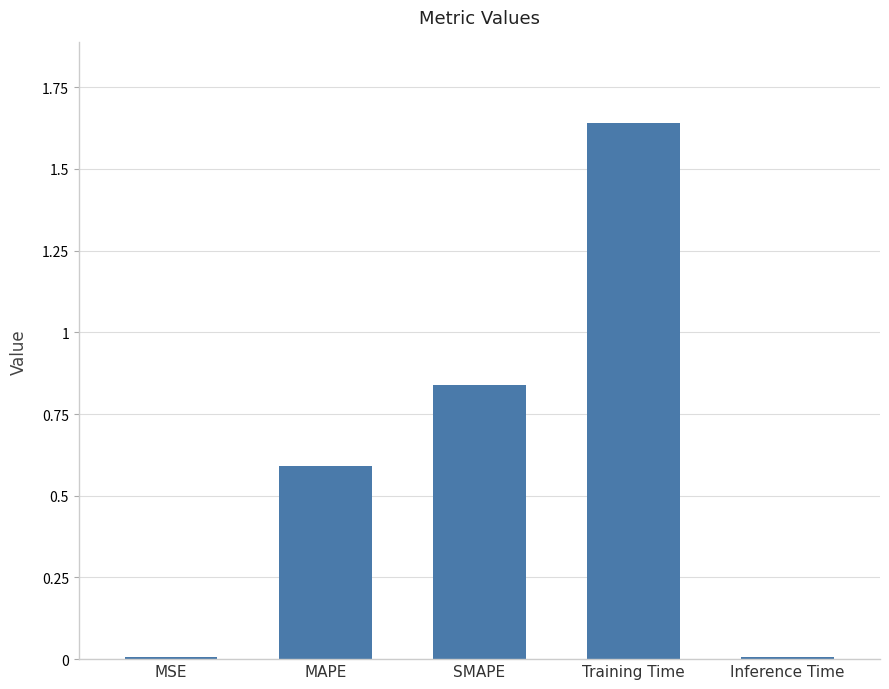

At which category does the chart reach its peak across all series?

Training Time